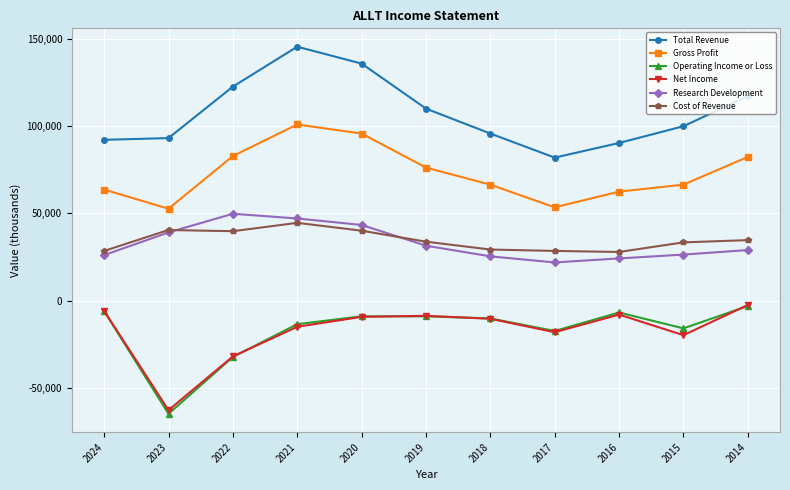

True or false: Net Income has more than 0 points higher than both neighbors.

True